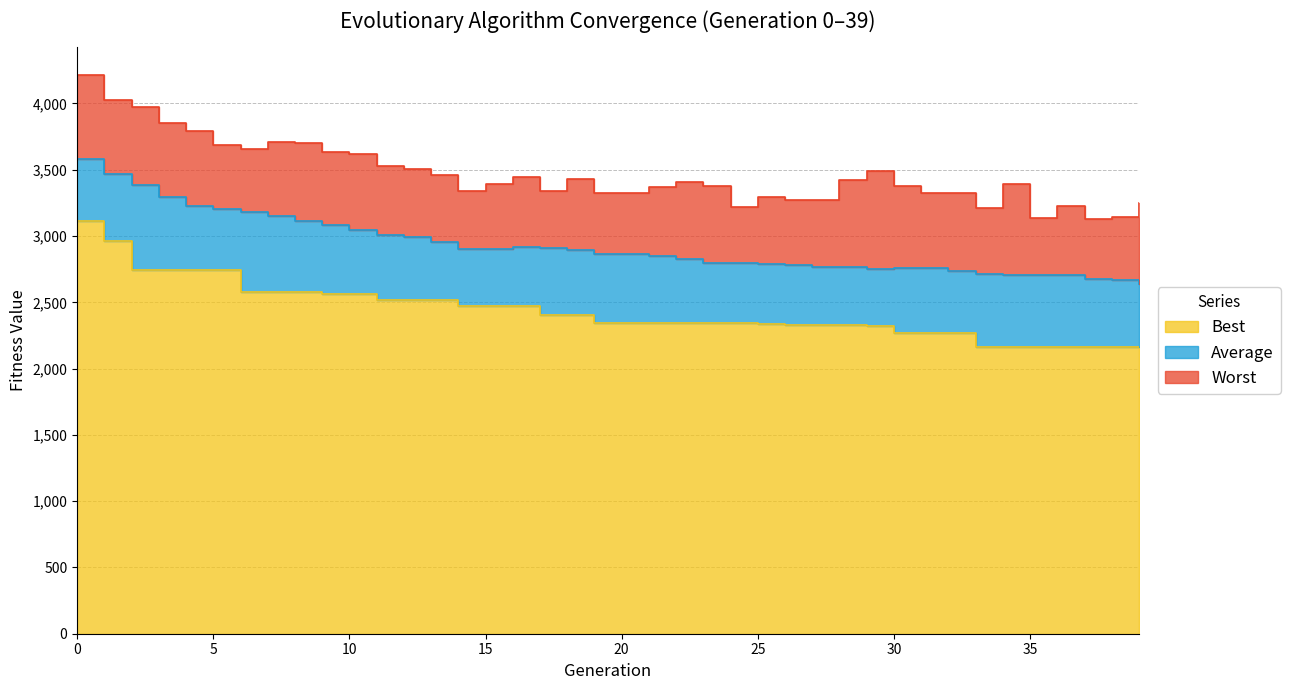

Reading right to left, transcribe all the data shown in this chart.

Best: 2159.9	2159.9	2159.9	2159.9	2159.9	2159.9	2159.9	2267.3	2267.3	2267.3	2318.9	2328.1	2329.4	2329.4	2340.0	2344.9	2344.9	2344.9	2344.9	2345.5	2345.5	2403.4	2403.4	2472.2	2472.2	2474.8	2513.9	2514.3	2514.3	2561.8	2561.8	2576.6	2576.6	2576.6	2745.7	2745.7	2745.7	2745.7	2962.7	3112.9
Average: 2642.1	2667.4	2675.6	2708.9	2708.5	2708.0	2715.9	2734.7	2760.7	2755.8	2749.9	2762.8	2768.6	2779.2	2789.6	2793.2	2800.4	2827.0	2847.0	2862.5	2863.0	2893.8	2907.5	2916.6	2899.8	2900.5	2951.7	2993.9	3009.9	3047.9	3080.4	3114.3	3148.4	3181.0	3201.3	3228.8	3294.0	3384.4	3468.9	3580.5
Worst: 3249.5	3140.1	3128.5	3224.4	3138.9	3393.4	3213.4	3327.6	3324.9	3374.8	3487.9	3425.7	3270.4	3272.3	3291.7	3217.2	3380.8	3404.9	3367.1	3326.4	3326.2	3434.1	3341.1	3446.4	3390.2	3338.2	3464.1	3508.8	3531.5	3616.6	3631.9	3699.3	3708.9	3658.3	3688.8	3794.0	3849.5	3974.1	4025.5	4214.8